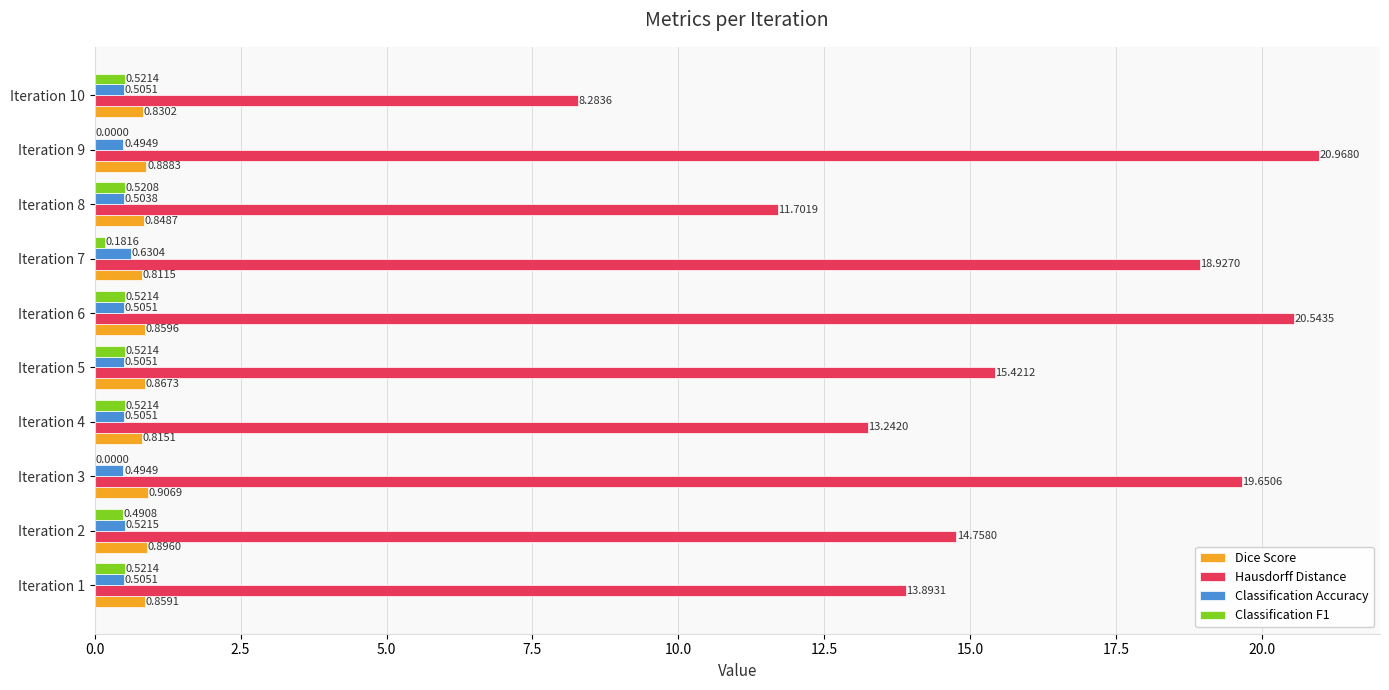

How many distinct data groups are displayed?

4